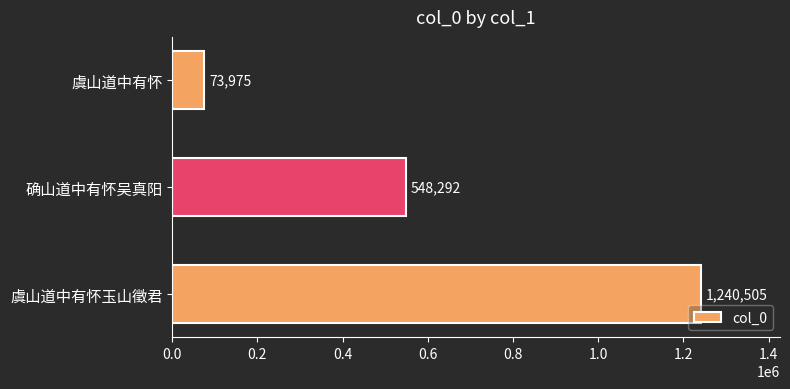

Are the bars horizontal?

Yes